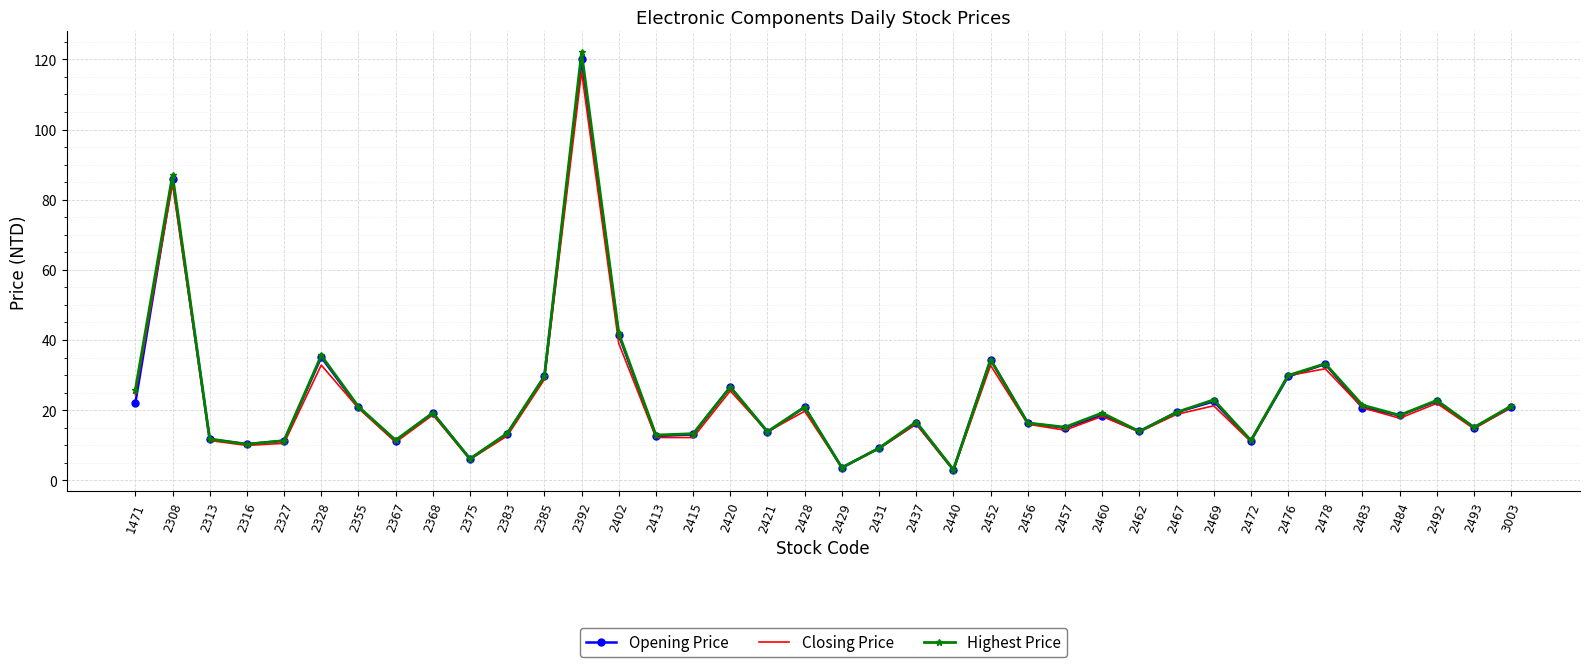

The value of Closing Price at 2328 is 32.9. True or false?

True